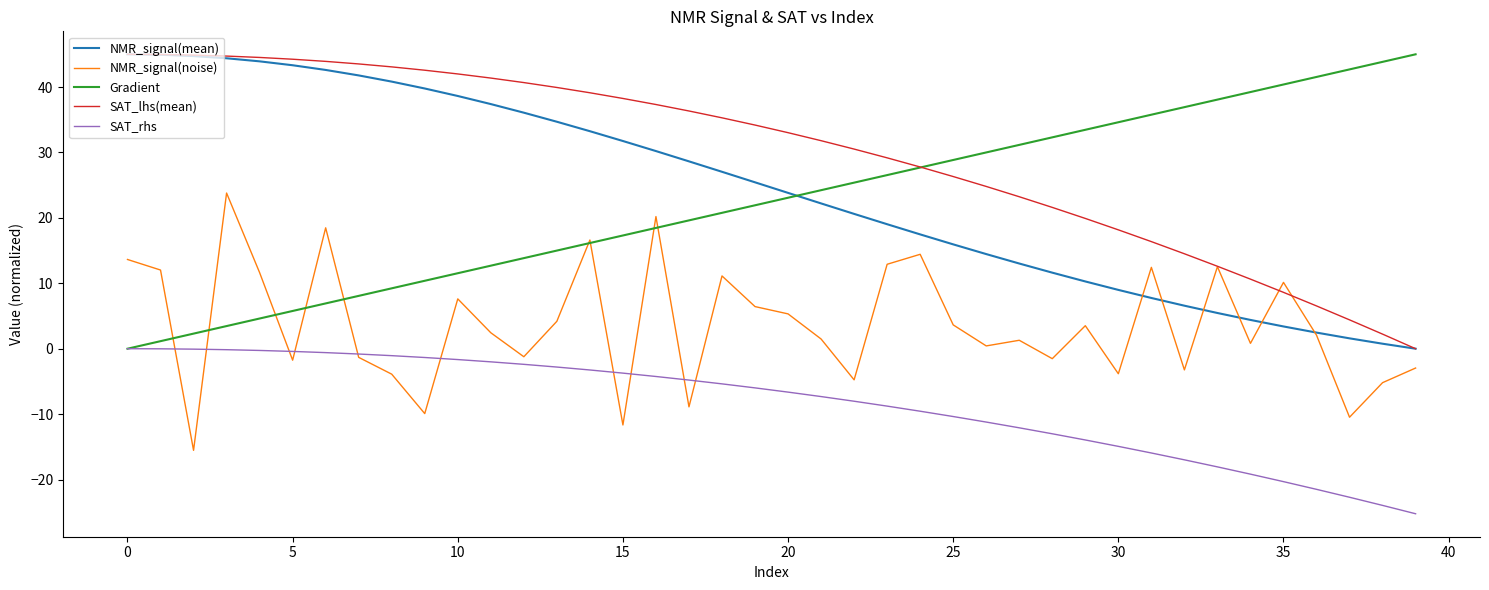

In NMR_signal(noise), how many points are higher than both neighbors (excluding endpoints)?

12